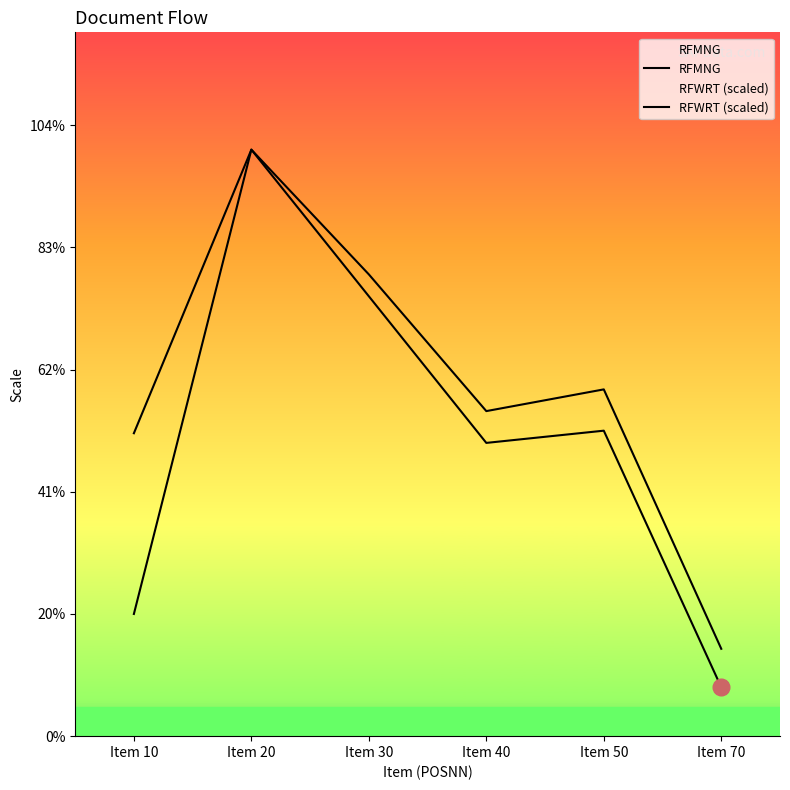

What are all the series names shown in the legend?

RFMNG, RFWRT (scaled)